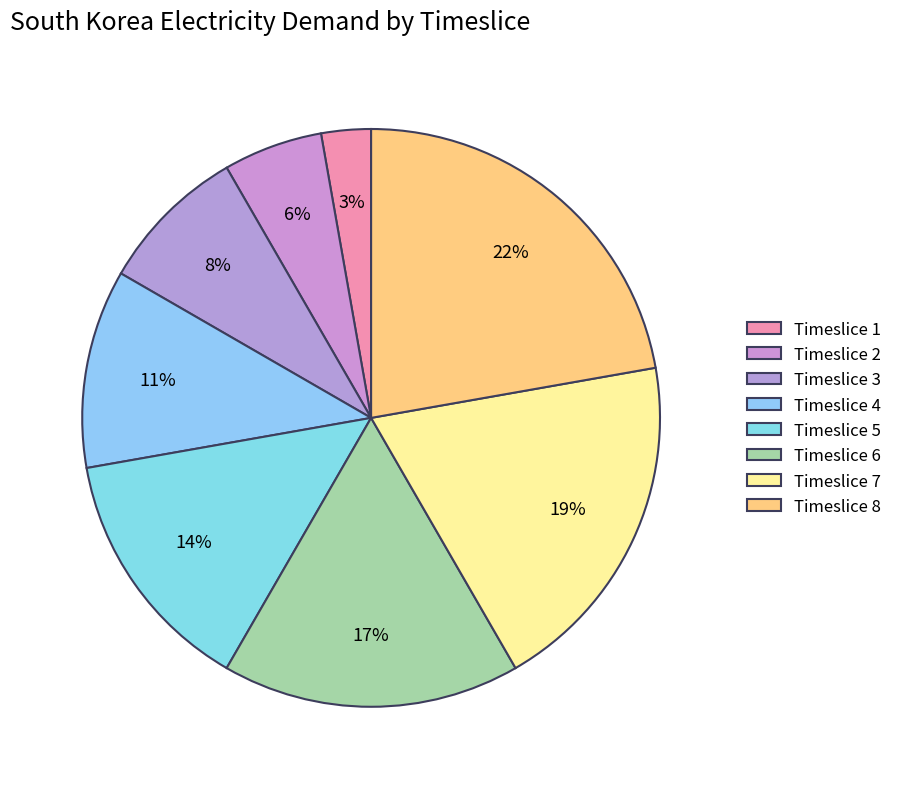

Is it true that Timeslice 4 is 2% of the pie?

False